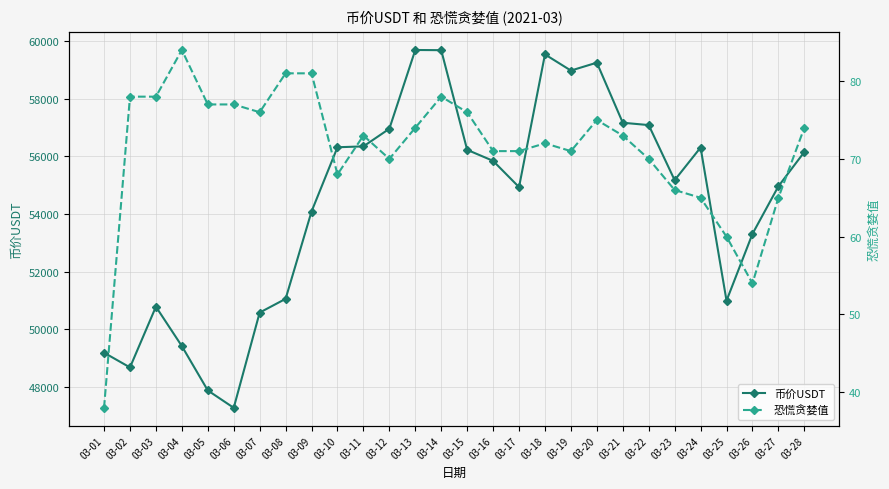

Which series has the largest total across all categories?

币价USDT